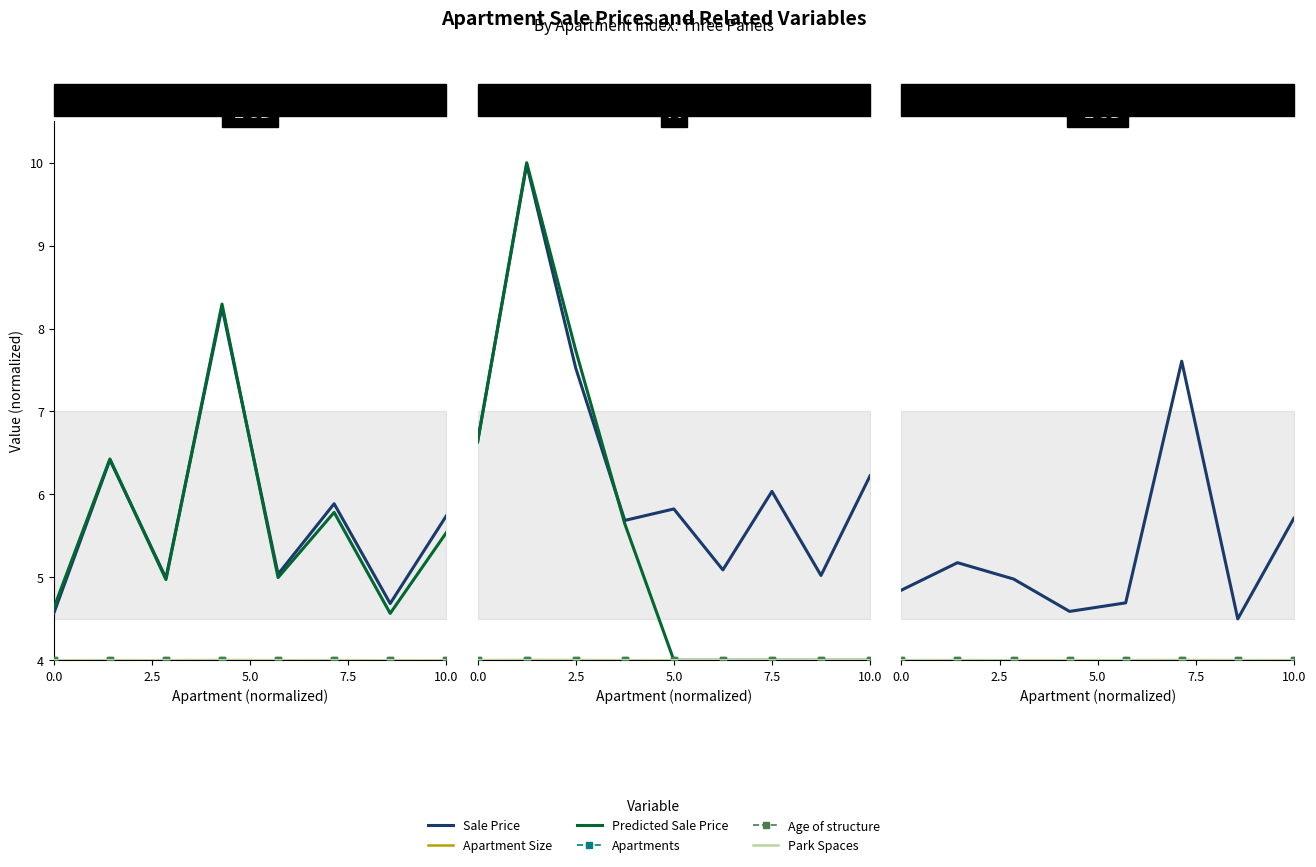

What is the sum of all Apartment Size values?

32.0